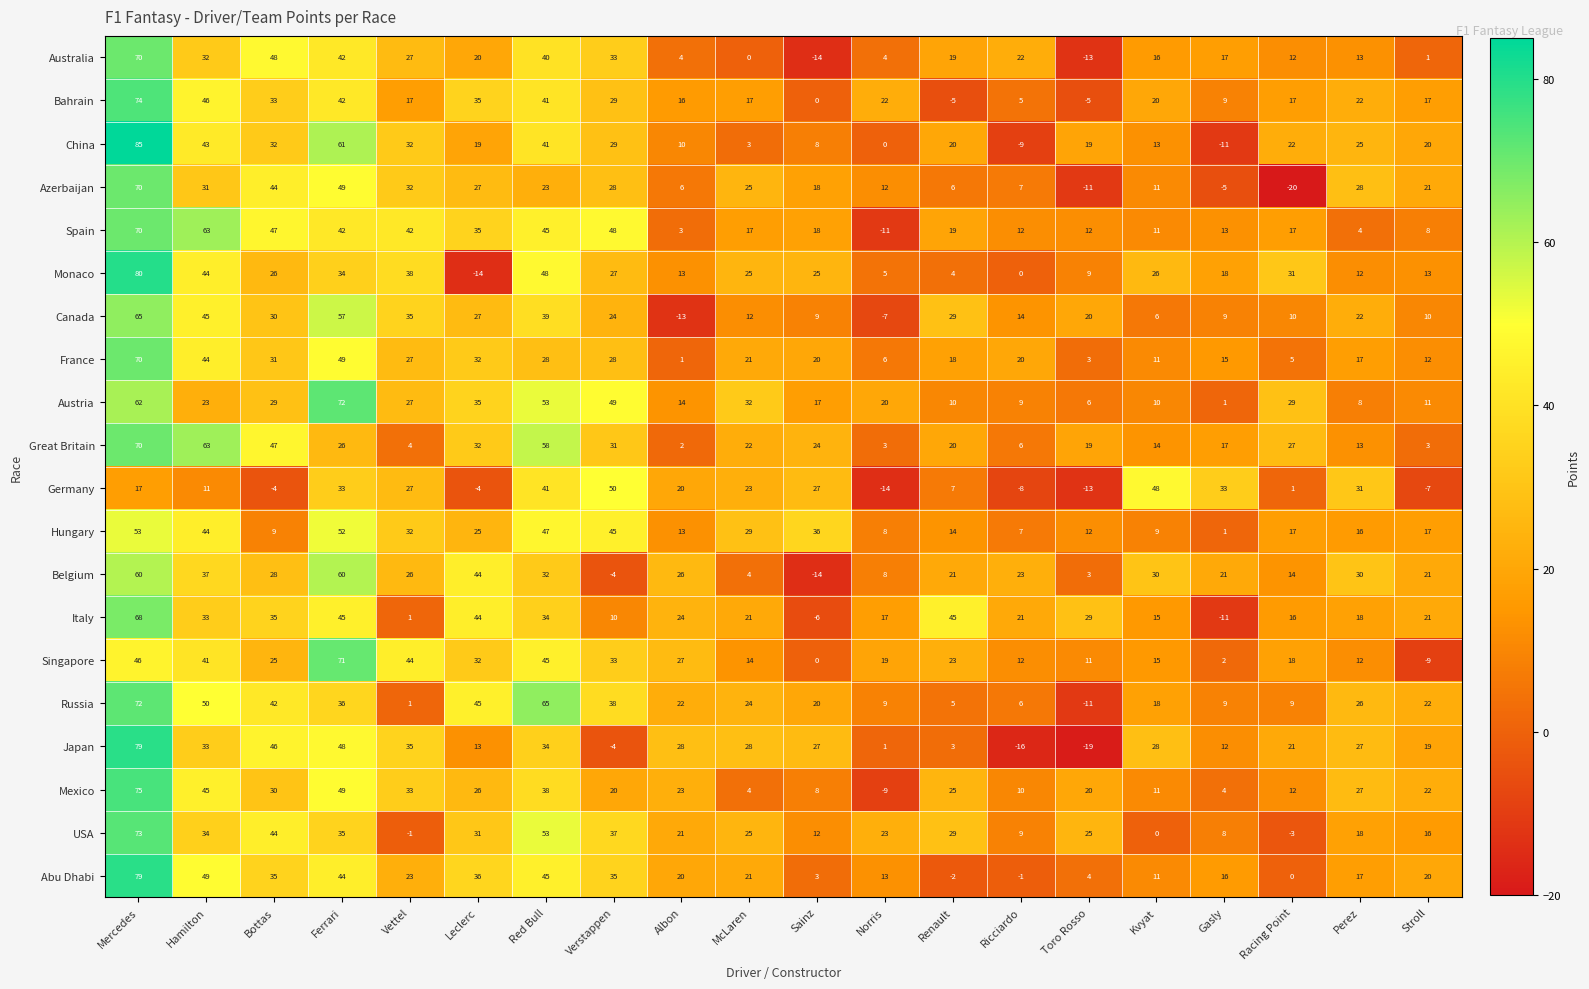

At which category is the sum across all series the highest?

Mercedes